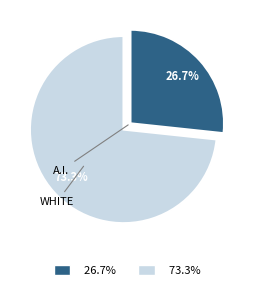

To the nearest percent, what is the average slice percentage?

50%